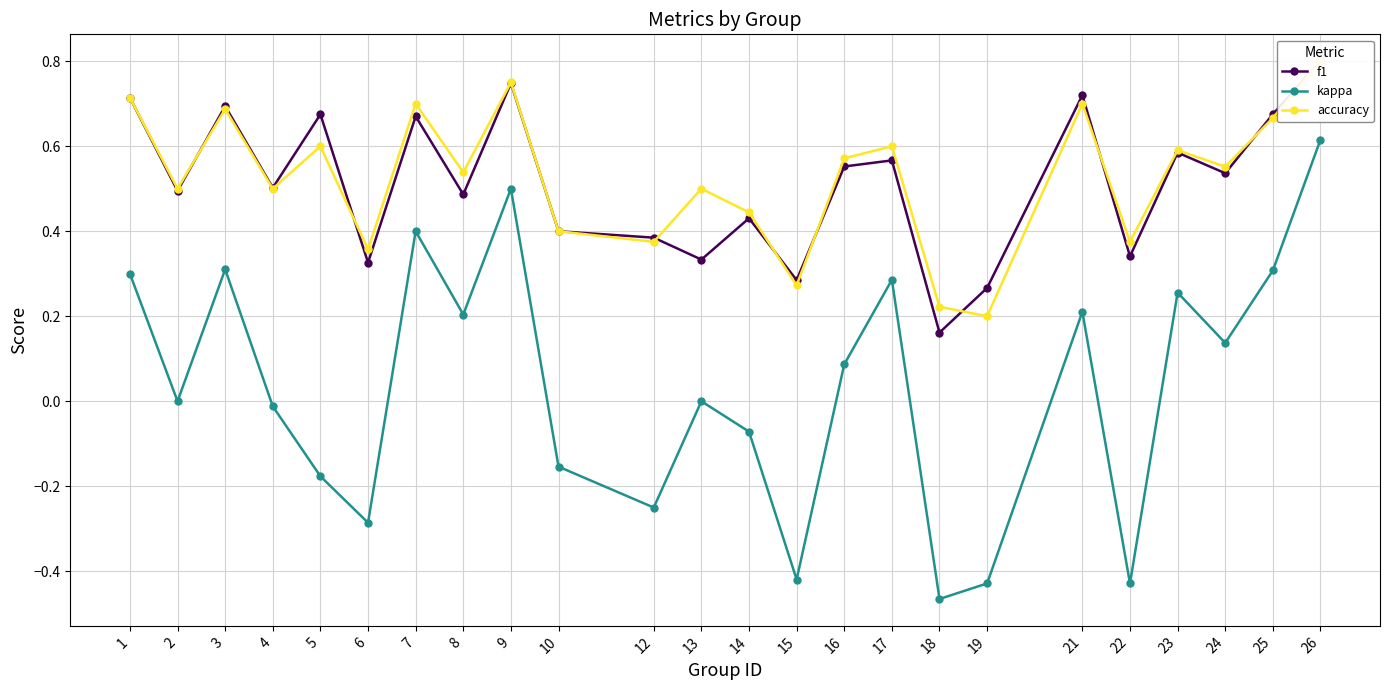

True or false: kappa and f1 cross at least once.

False